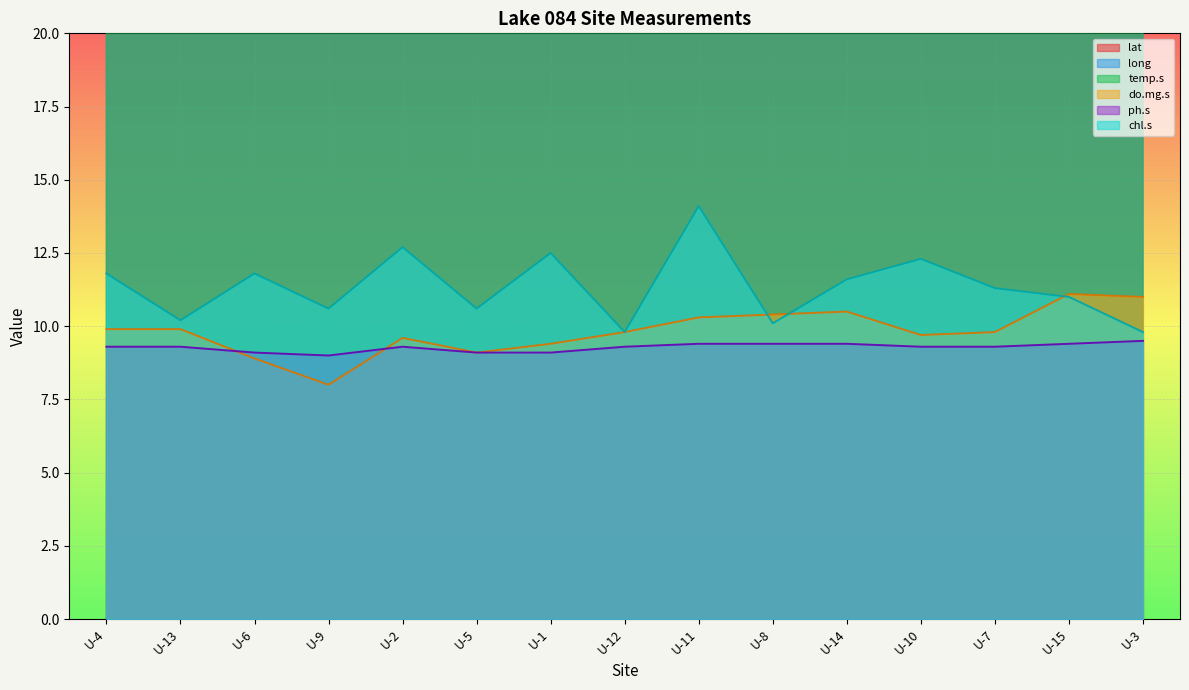

Which series changed the most between U-4 and U-14?

do.mg.s